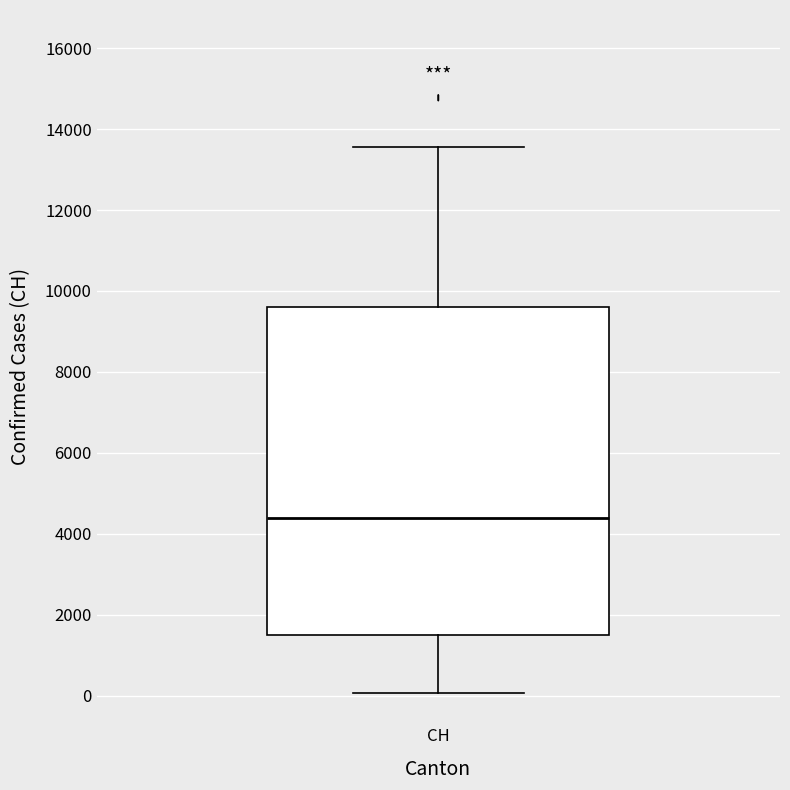

Transcribe this box plot: give where the median line is, the range the box spans, and where the two whiskers end, as read against the y-axis. The values are not printed on the chart, so give them approximately, as read against the axis.

median 4400, box 1400 to 9600, whiskers 0 to 13600